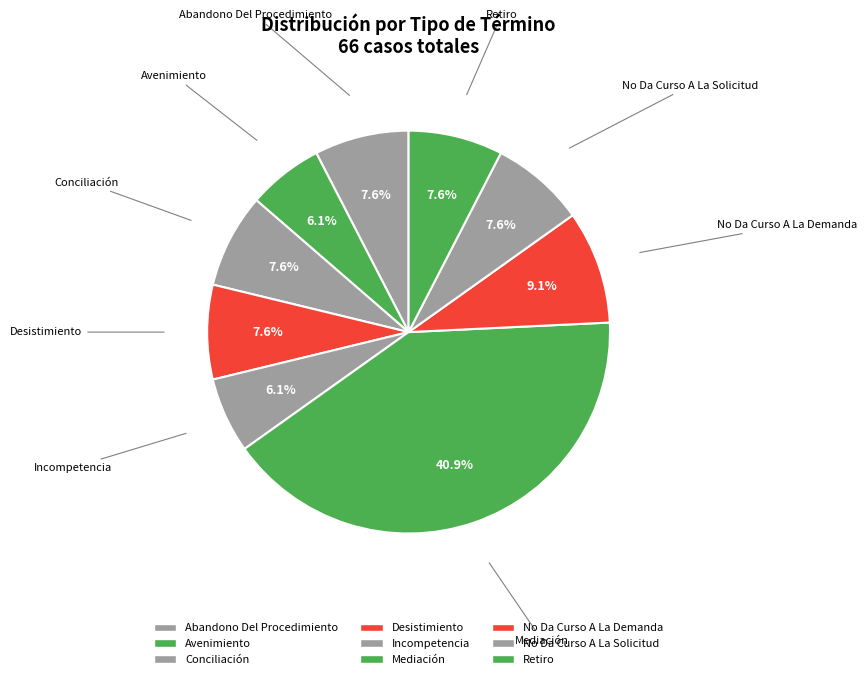

Which slice is the largest?

Mediación